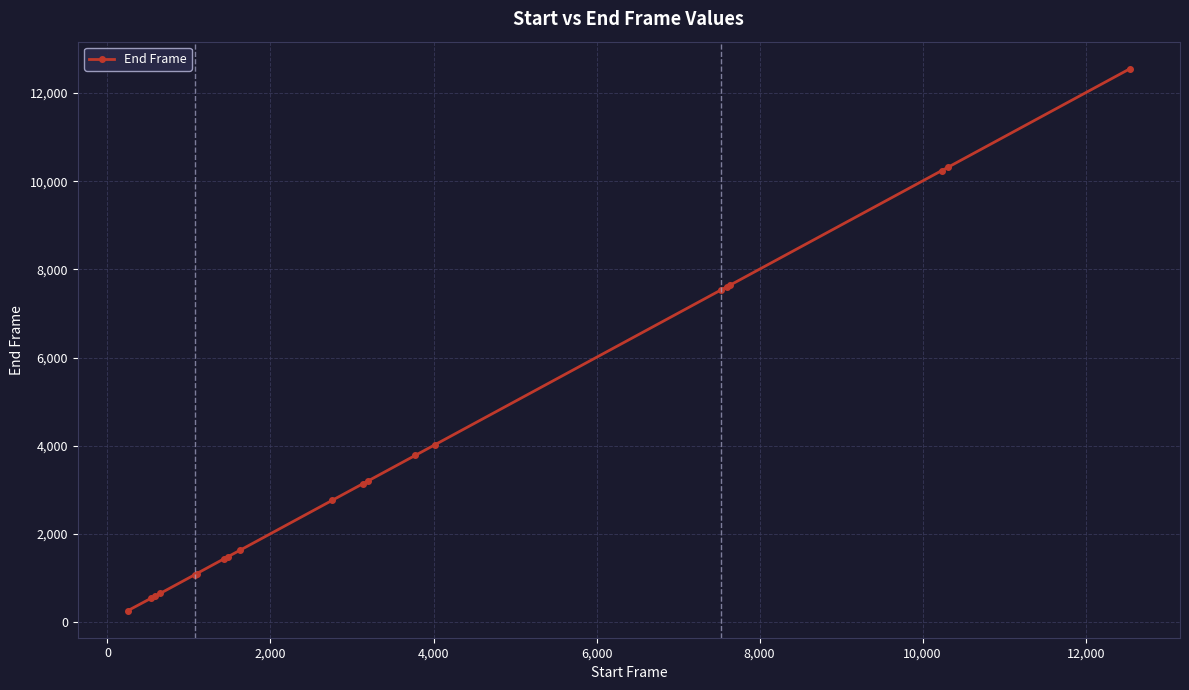

What is the greatest value displayed?

12549